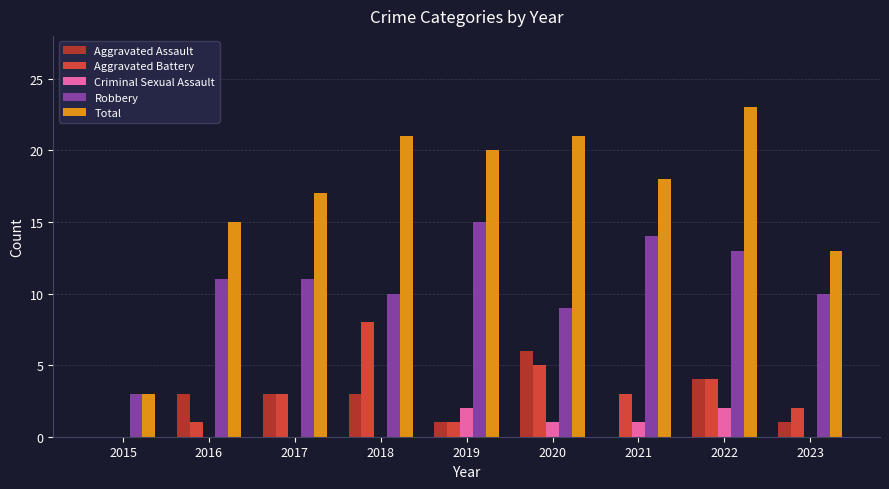

How many values in Aggravated Battery are above zero?

8